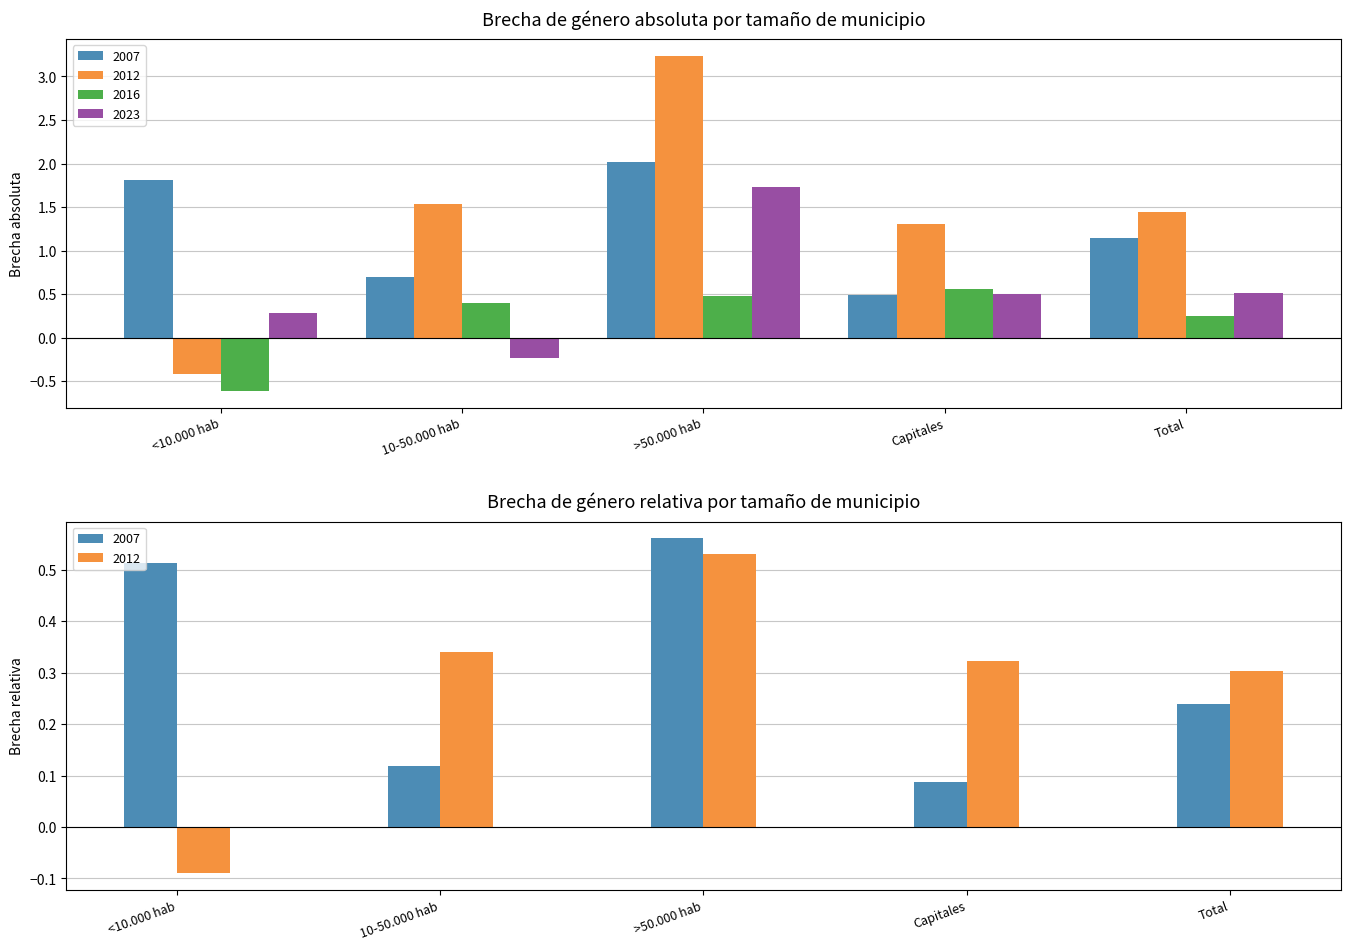

True or false: 2012 has a value of -0.6 at <10.000 hab.

False